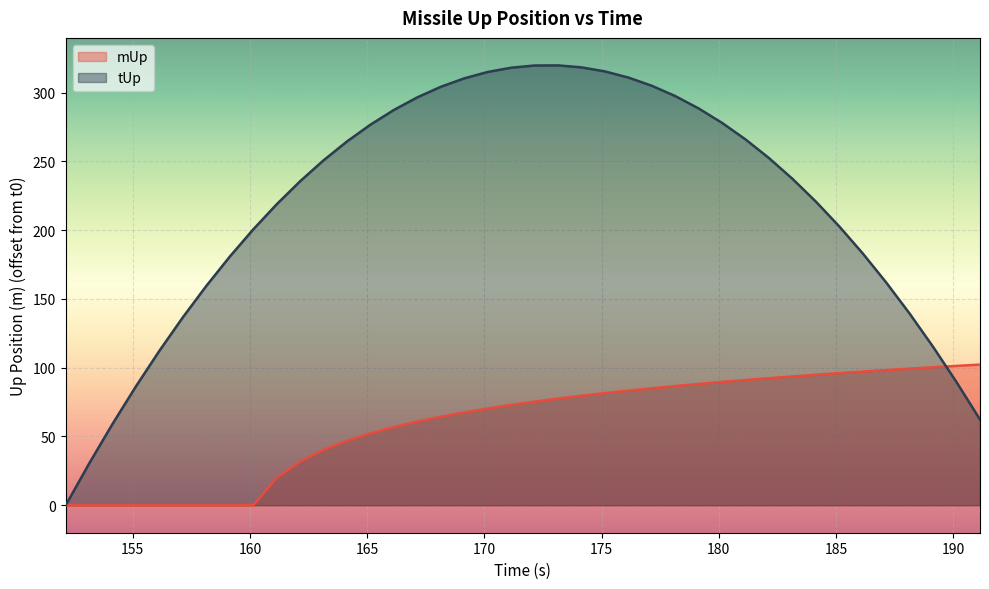

What is the value of the tUp point at the 35th from the left?

1830.7